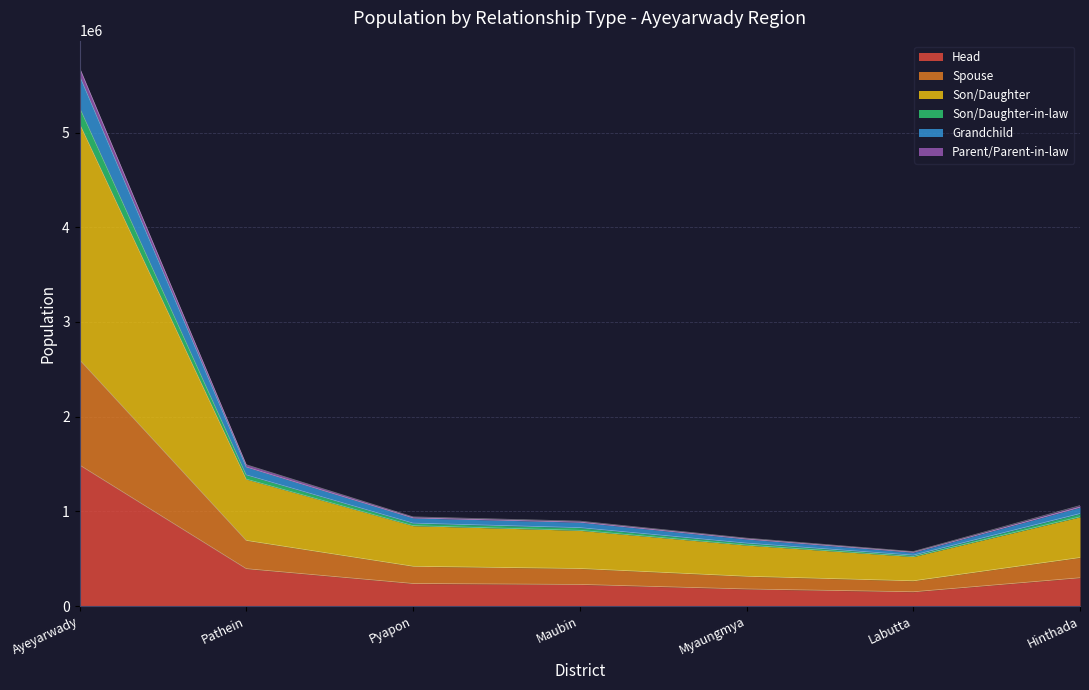

True or false: Son/Daughter has more than 2 points higher than both neighbors.

False